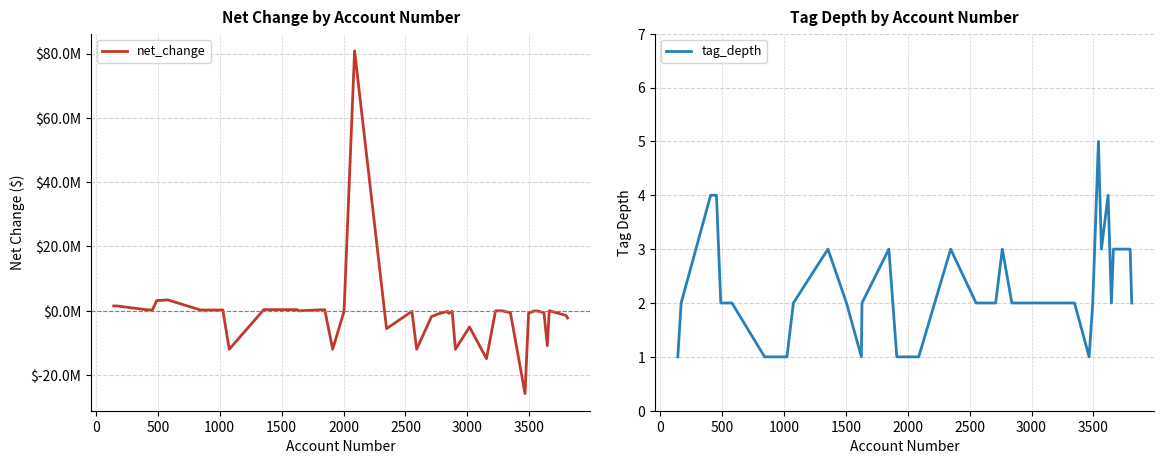

What is the difference between the maximum and minimum values in the net_change series?

106632000